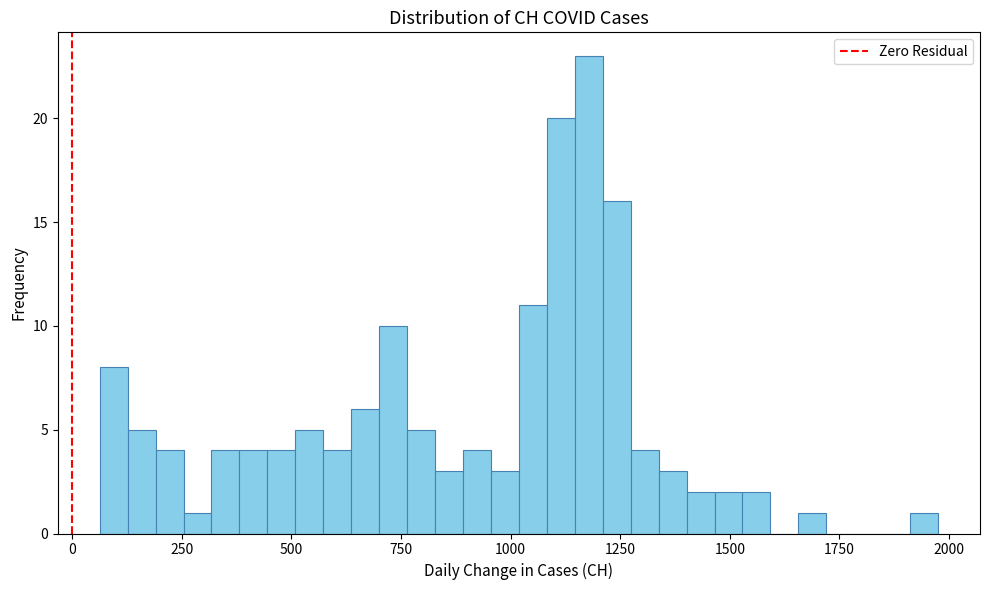

Read against the x-axis, roughly where is the centre of the tallest bar?

1200